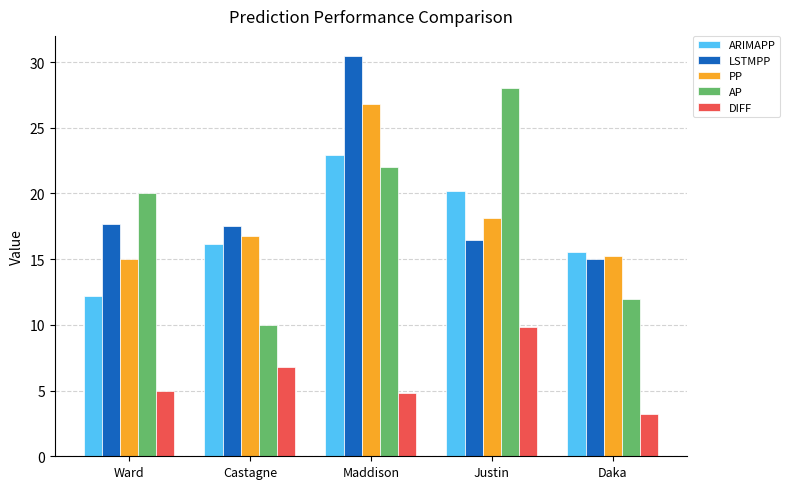

At which label is AP closest to 19?

Ward